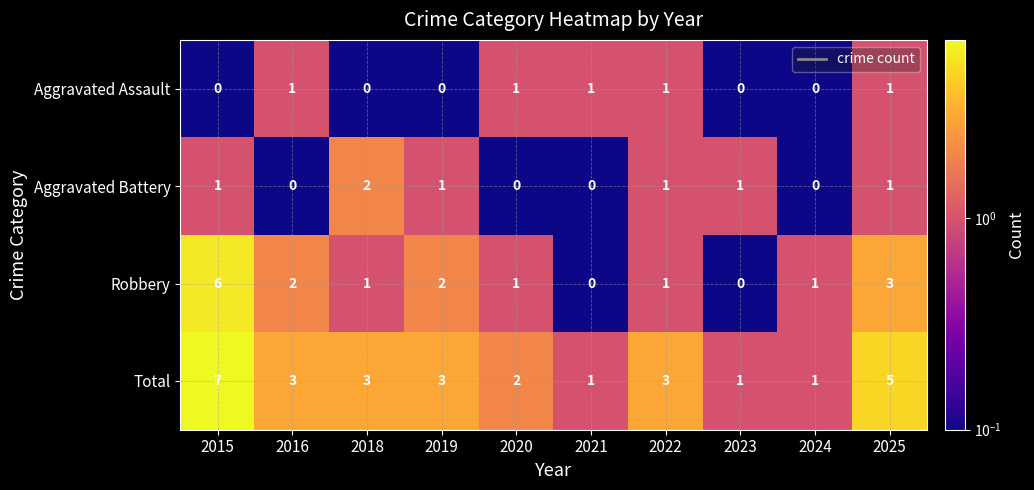

What is the difference between the highest and lowest values at 2015?

7